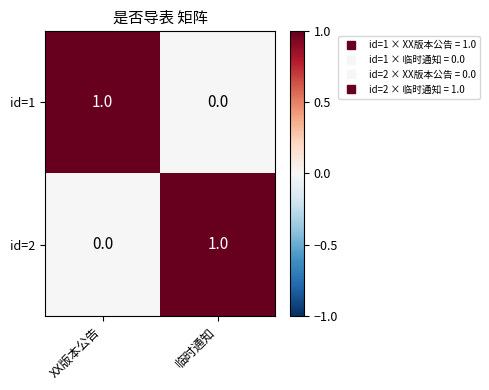

Rank the categories by id=1 value from lowest to highest.

临时通知, XX版本公告